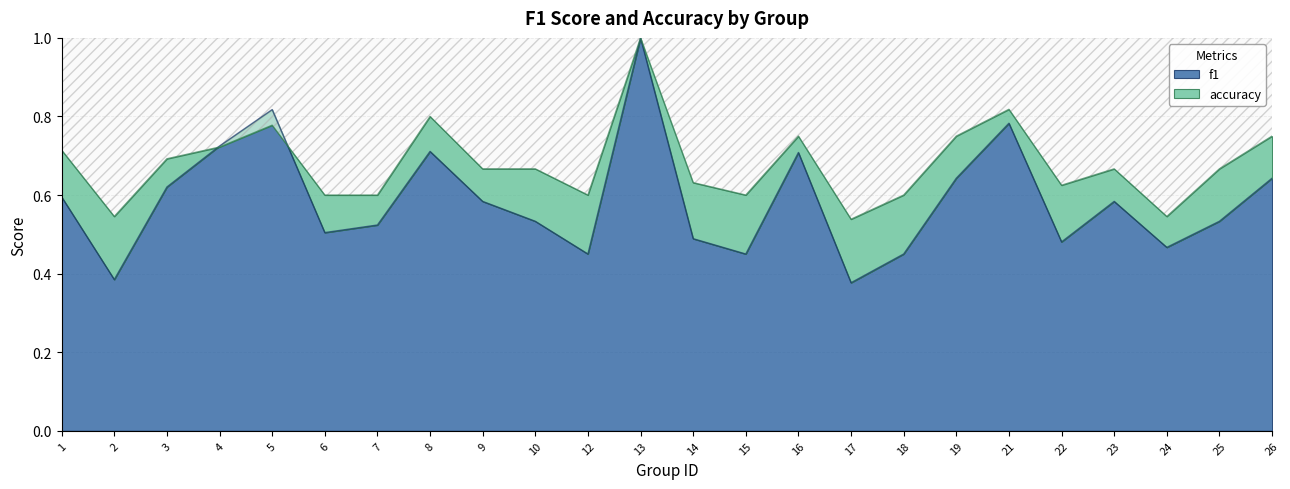

What are all the series names shown in the legend?

f1, accuracy